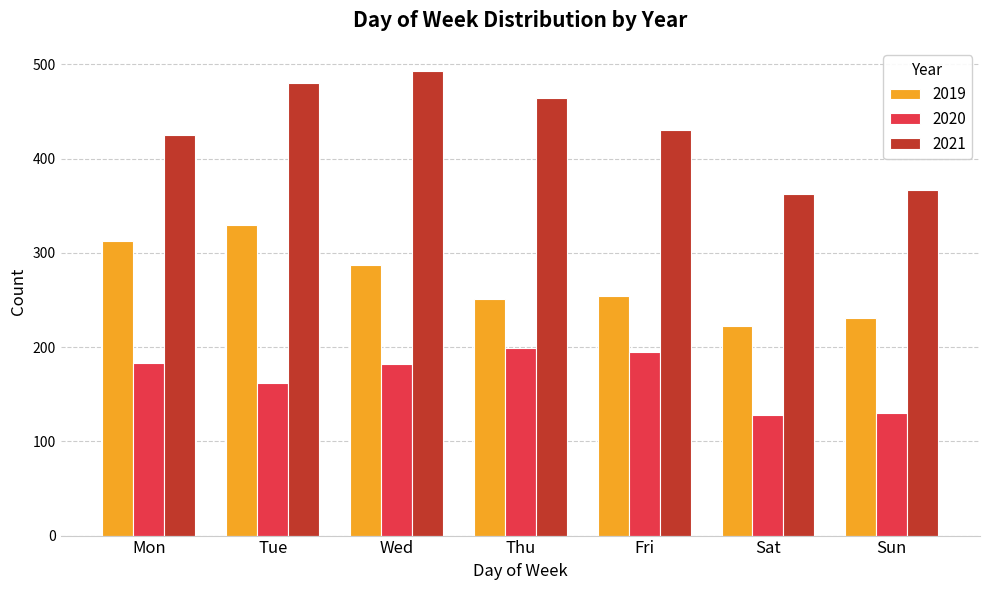

At how many categories does at least one series exceed 371?

5